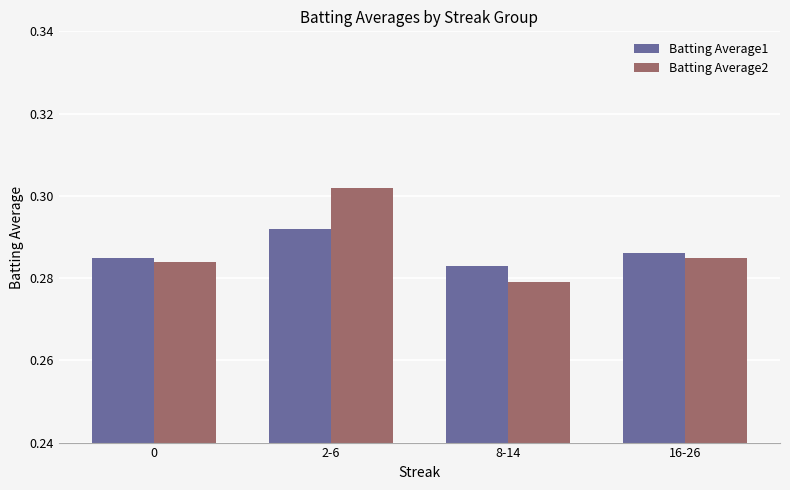

Are the bars grouped side by side (vs. stacked)?

Yes